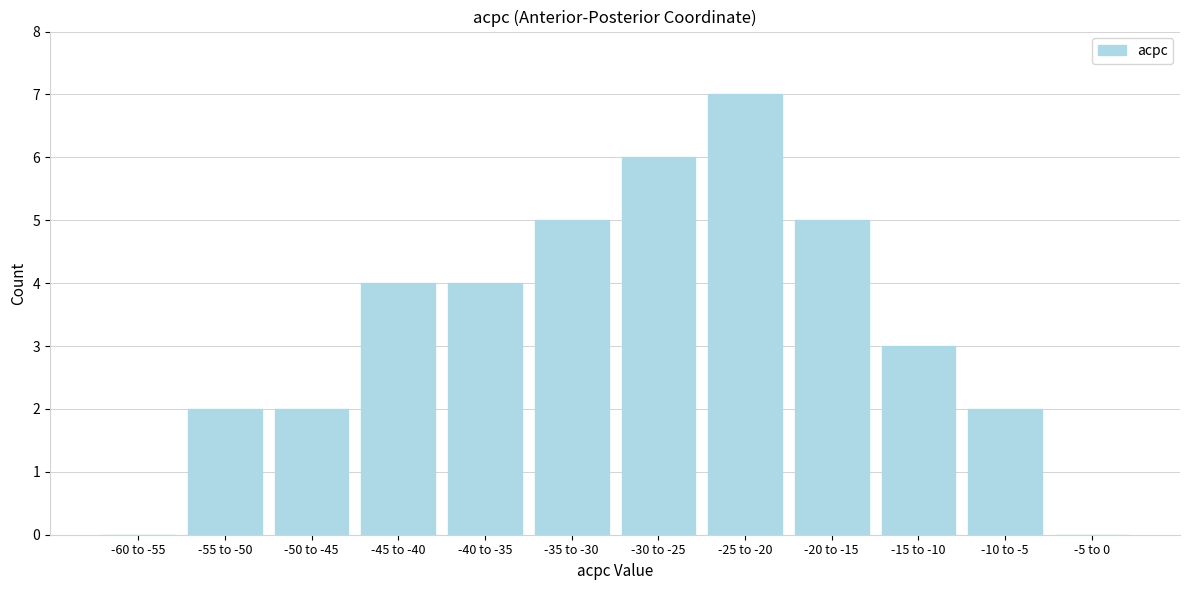

Reading right to left, extract all data points from this chart.

-5 to 0=0	-10 to -5=2	-15 to -10=3	-20 to -15=5	-25 to -20=7	-30 to -25=6	-35 to -30=5	-40 to -35=4	-45 to -40=4	-50 to -45=2	-55 to -50=2	-60 to -55=0